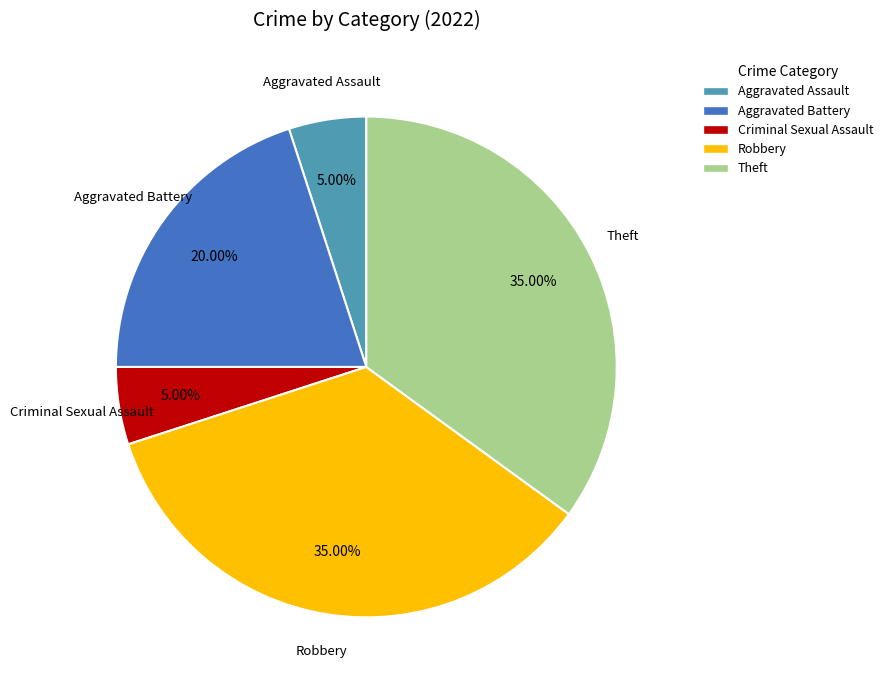

Count the number of slices in the pie.

5